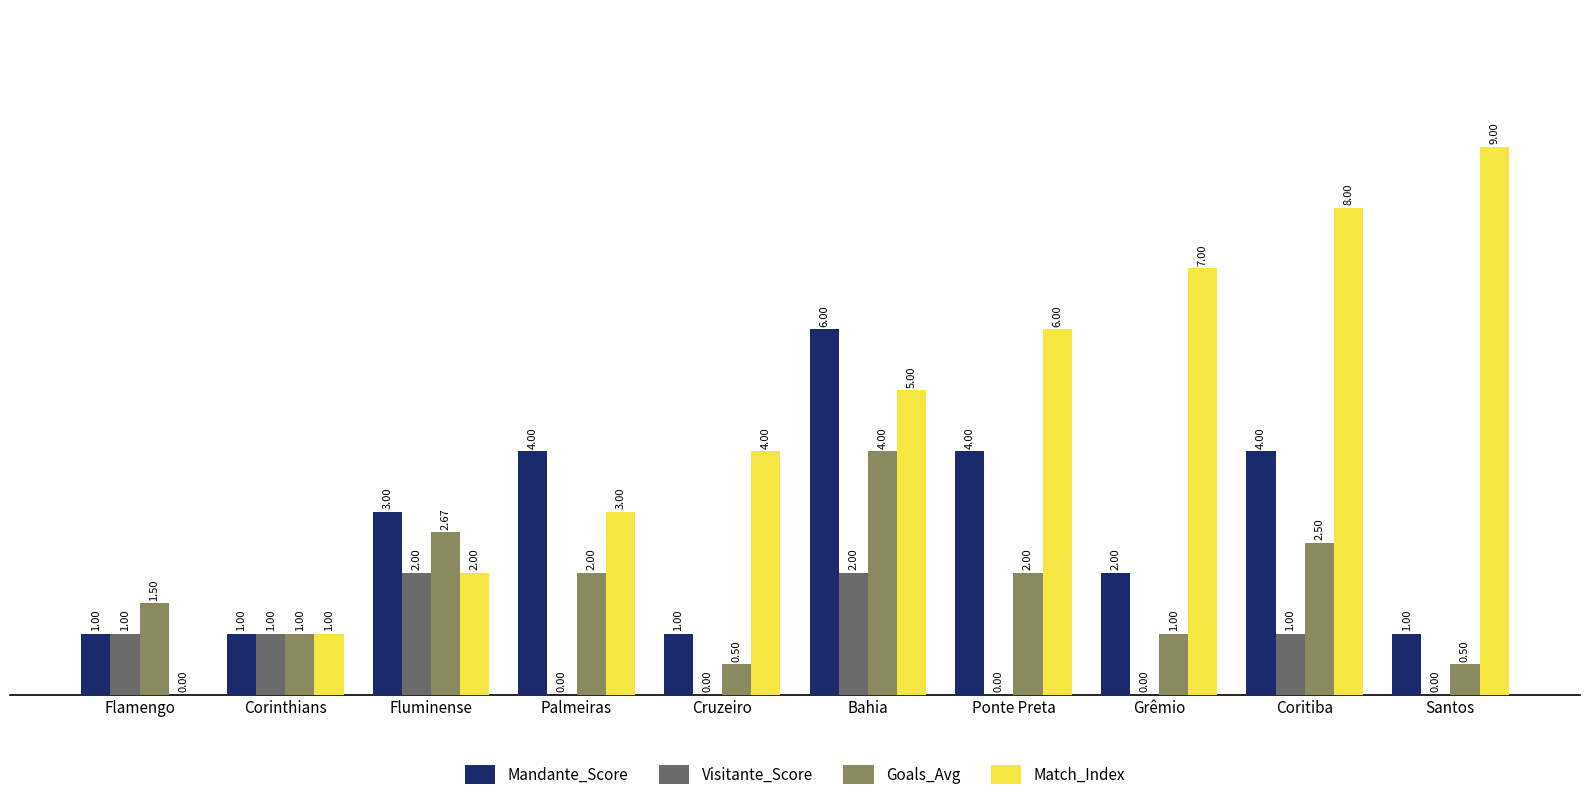

What is the sum of the Goals_Avg values at Coritiba and Fluminense?

5.2